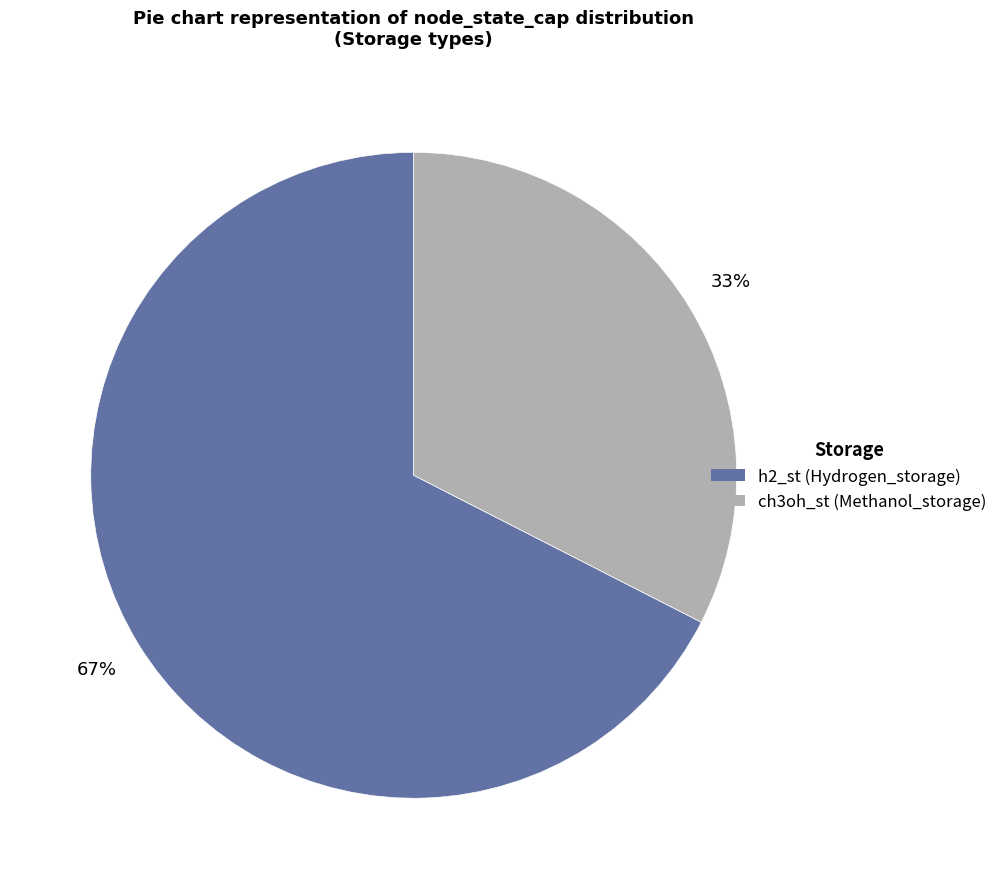

Which slice is the smallest?

ch3oh_st